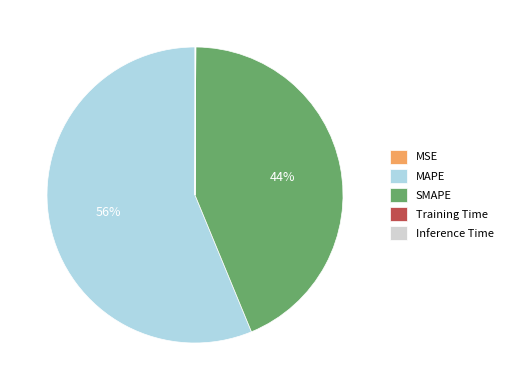

True or false: SMAPE accounts for 44% of the total.

True